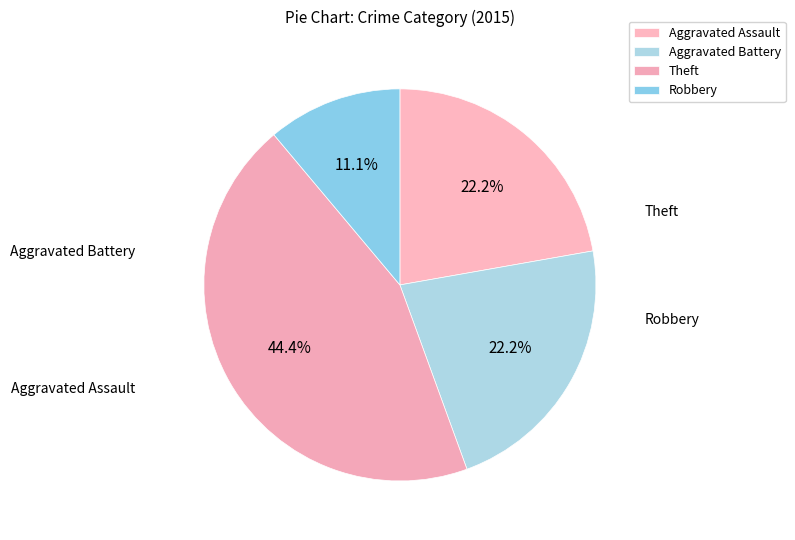

To the nearest percent, what portion does Robbery represent?

11%